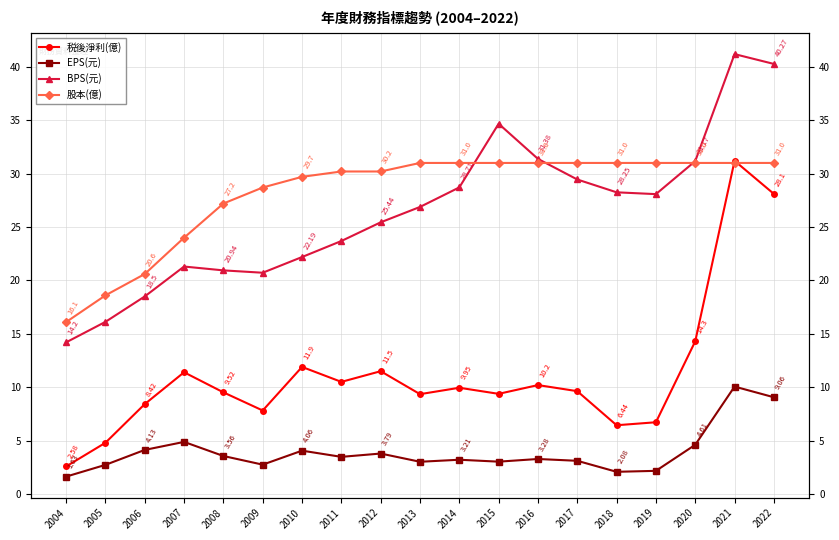

Does the chart have visible grid lines?

Yes